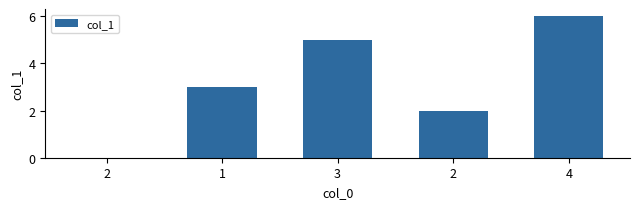

List the labels in order of value, smallest first.

2, 2, 1, 3, 4